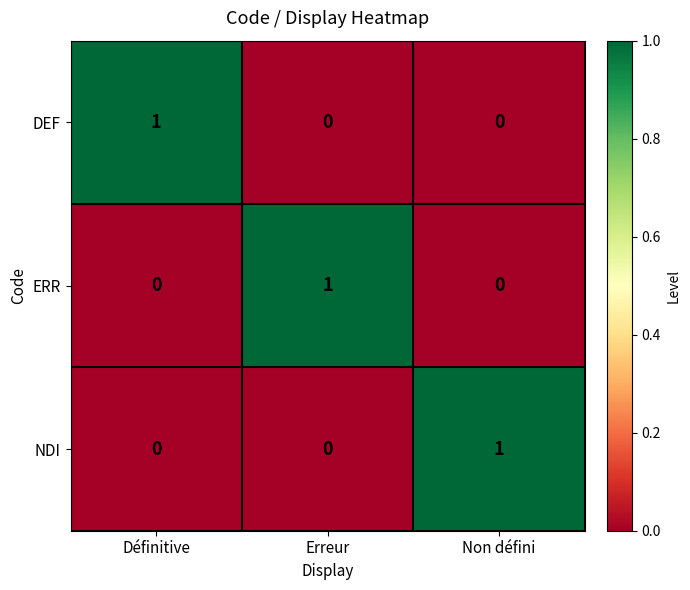

What is the total value across all series at Erreur?

1